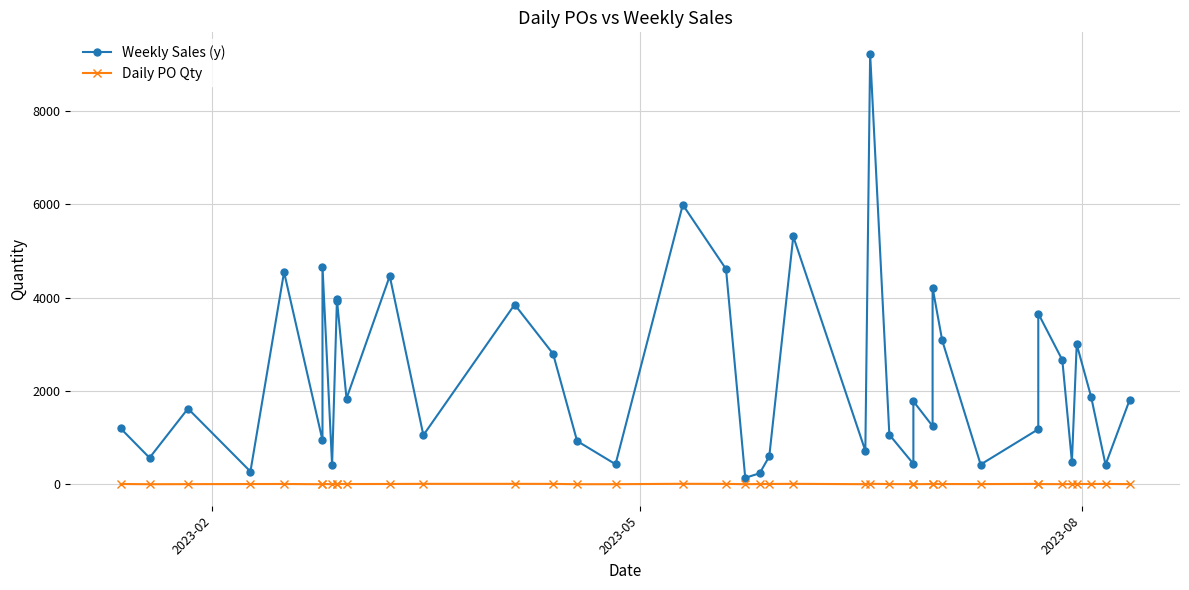

In Weekly Sales (y), how many points are lower than both neighbors (excluding endpoints)?

14